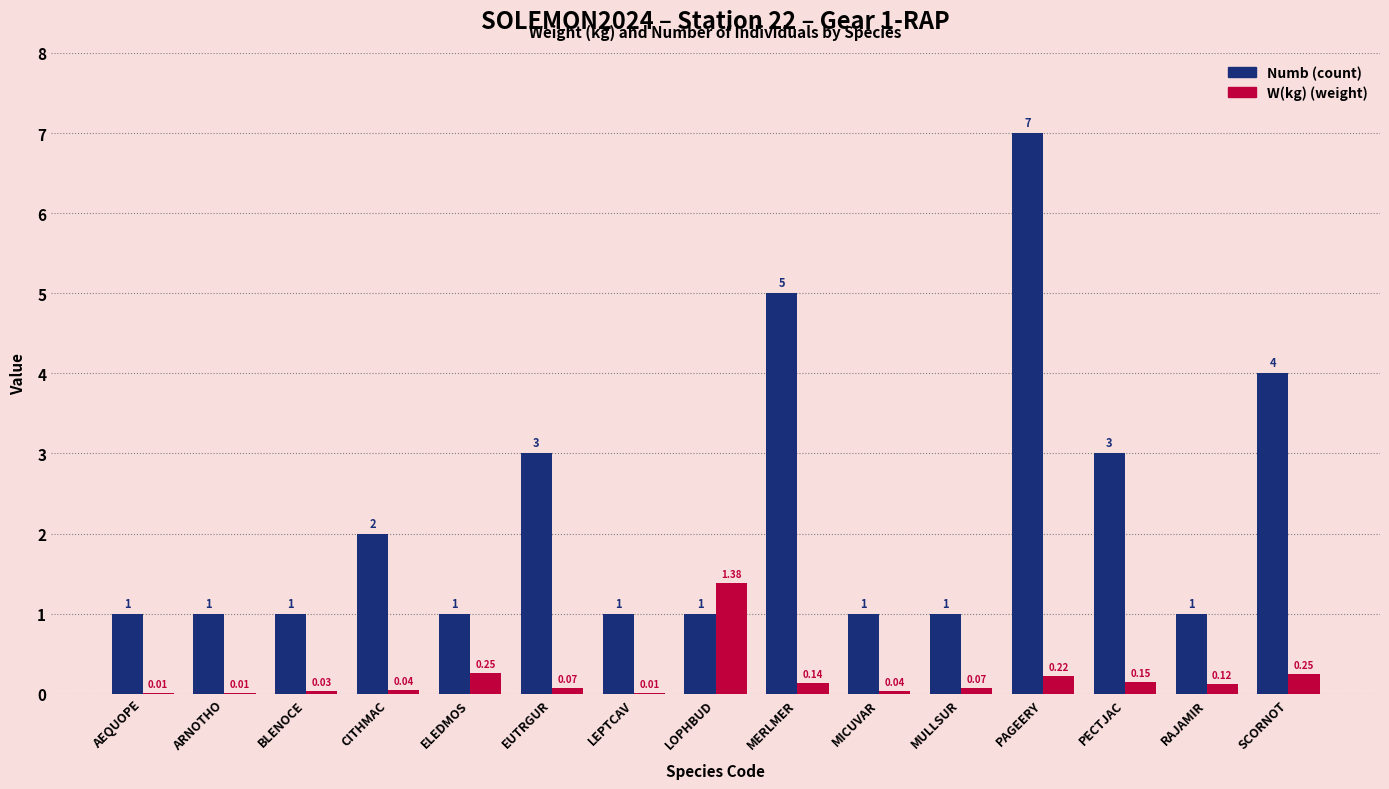

What is the total value across all series at ARNOTHO?

1.0